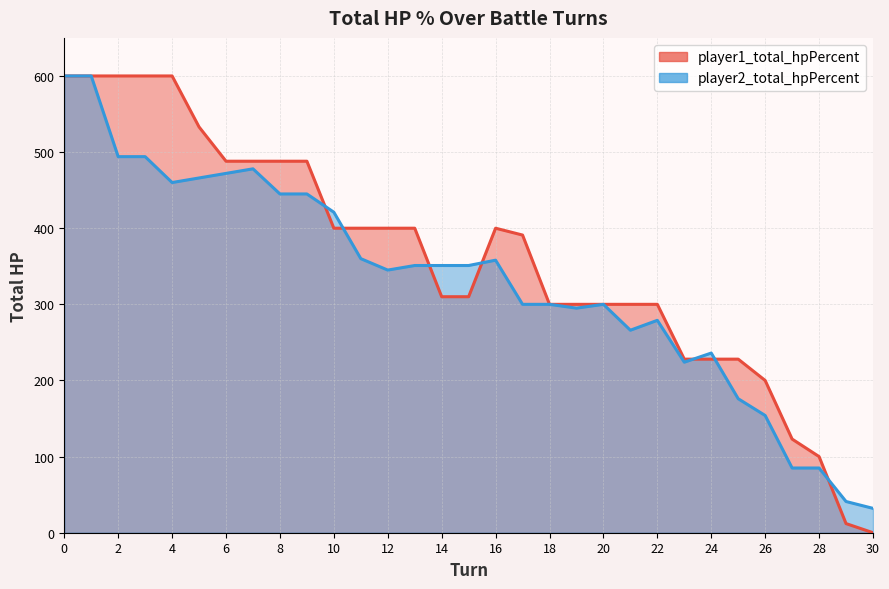

Rank the series by their maximum value, from highest to lowest.

player1_total_hpPercent, player2_total_hpPercent